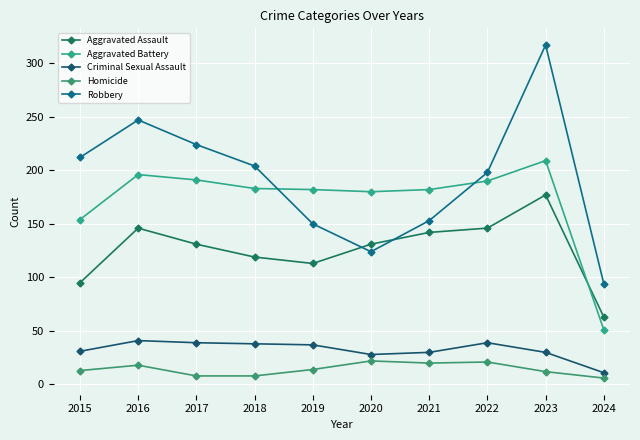

The value of Homicide at 2018 is 8. True or false?

True